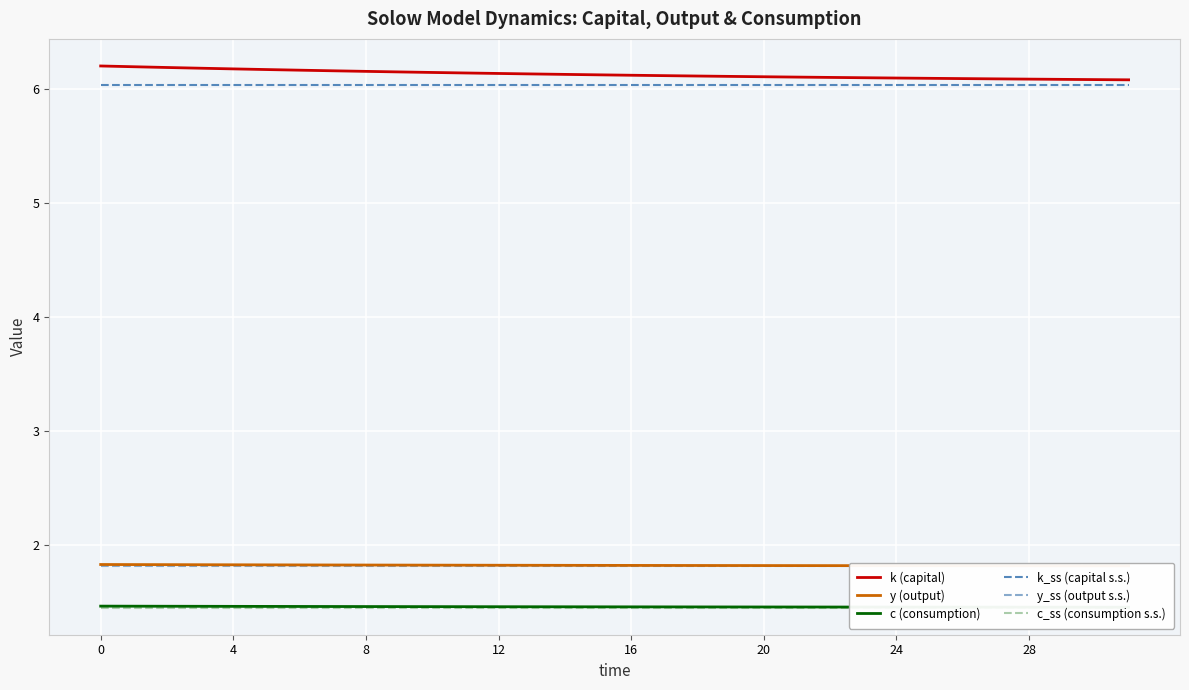

What is the label of the 16th point from the left?

15